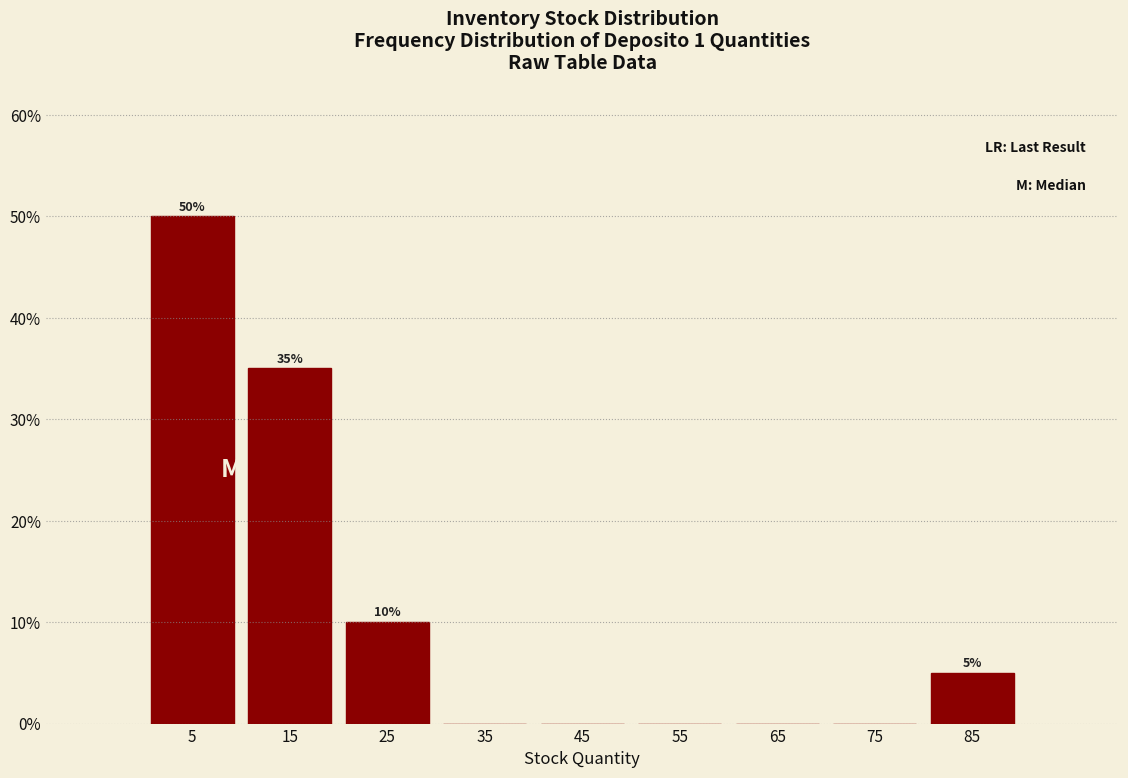

Over which range of the x-axis is the bar tallest?

0 to 10